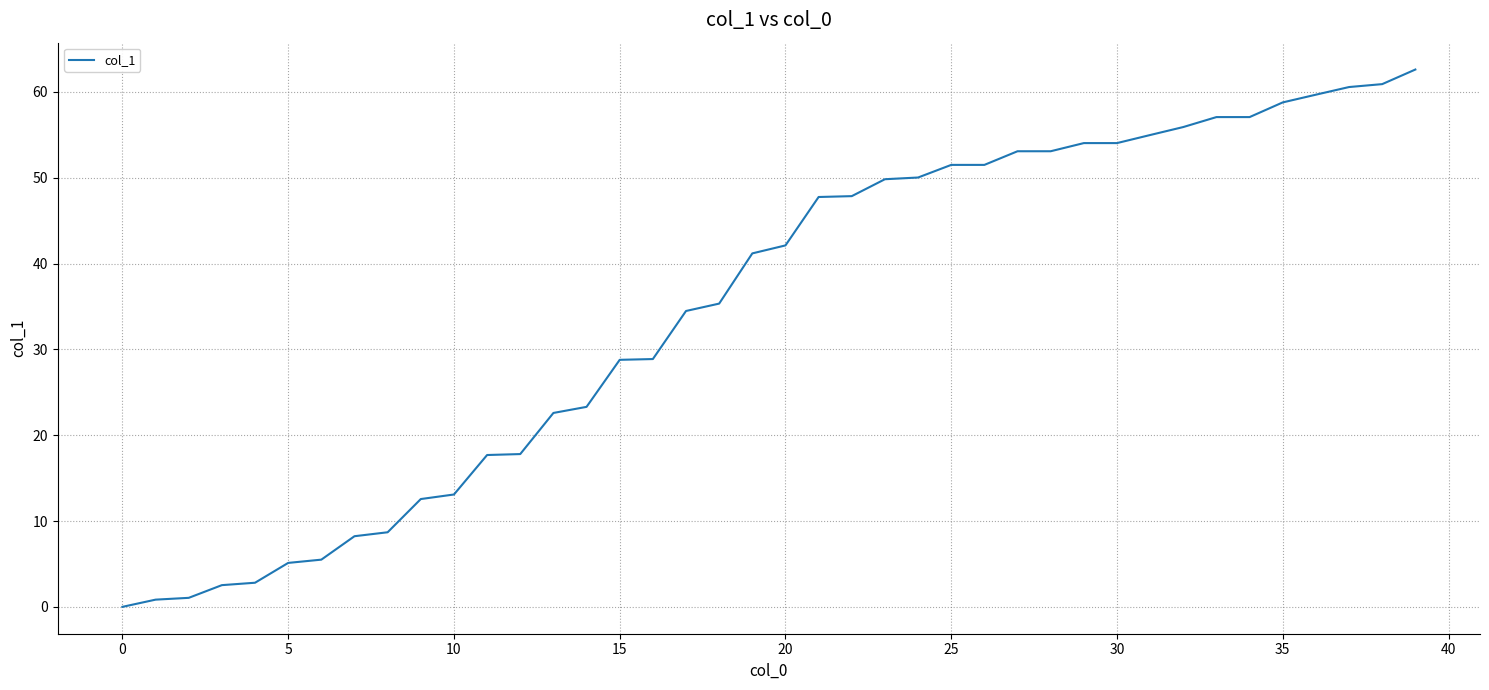

What is the maximum value shown in the chart?

62.6